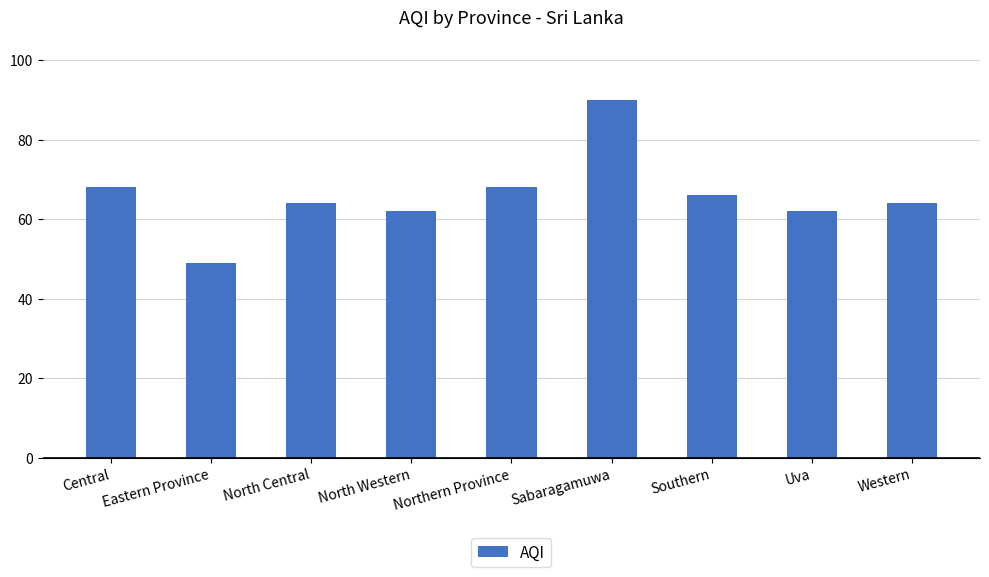

True or false: the data shows 90 at Sabaragamuwa.

True